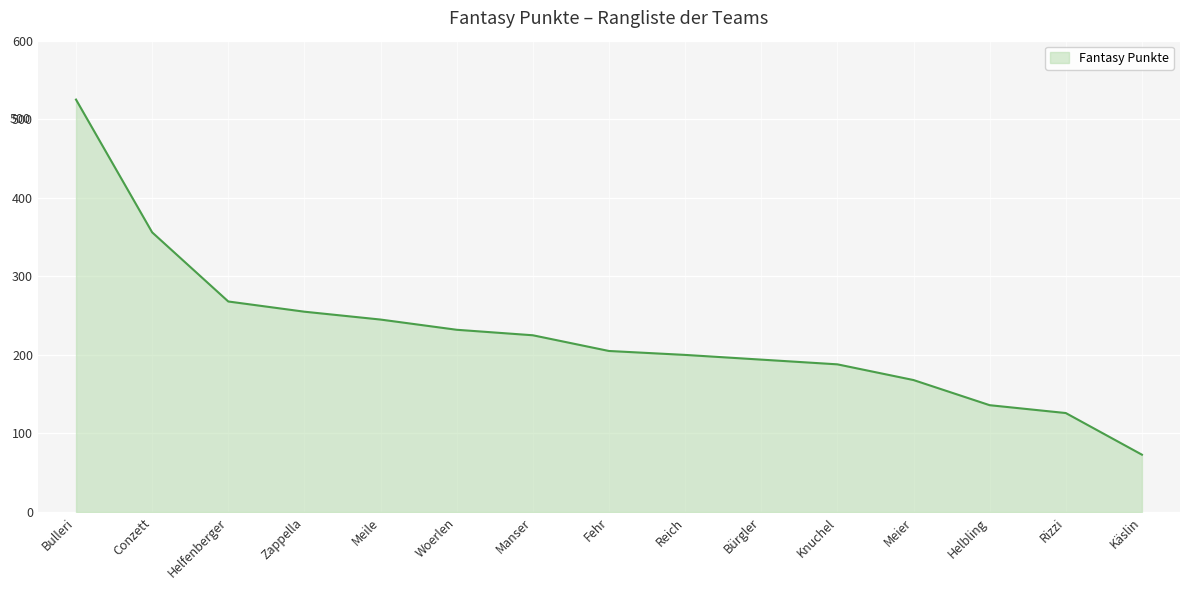

Reading left to right, what are all the values shown in this chart?

525	356	268	255	245	232	225	205	200	194	188	168	136	126	73